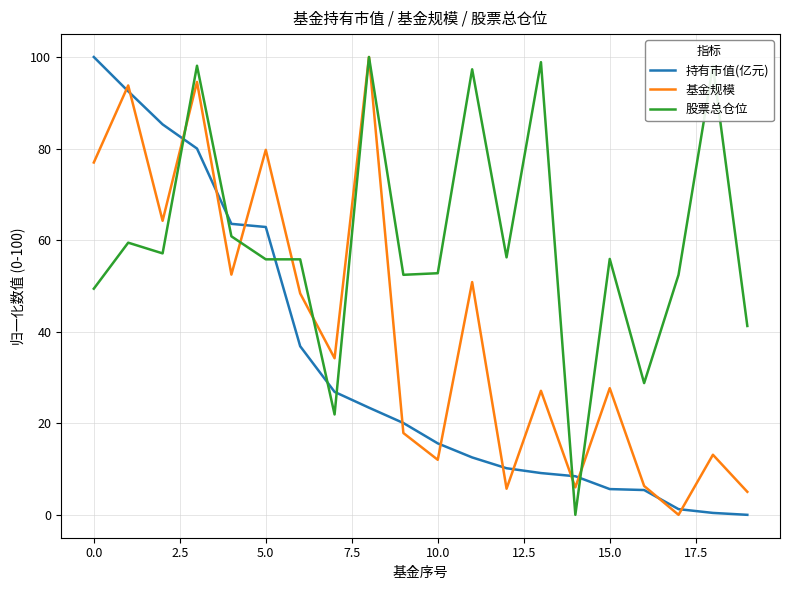

What is the sum of all 股票总仓位 values?

1192.5